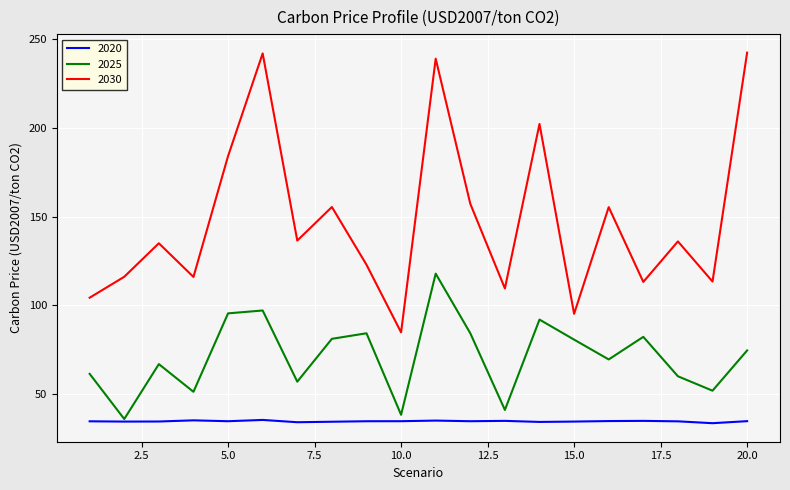

What is the difference between the maximum and second lowest values in the 2020 series?

1.3